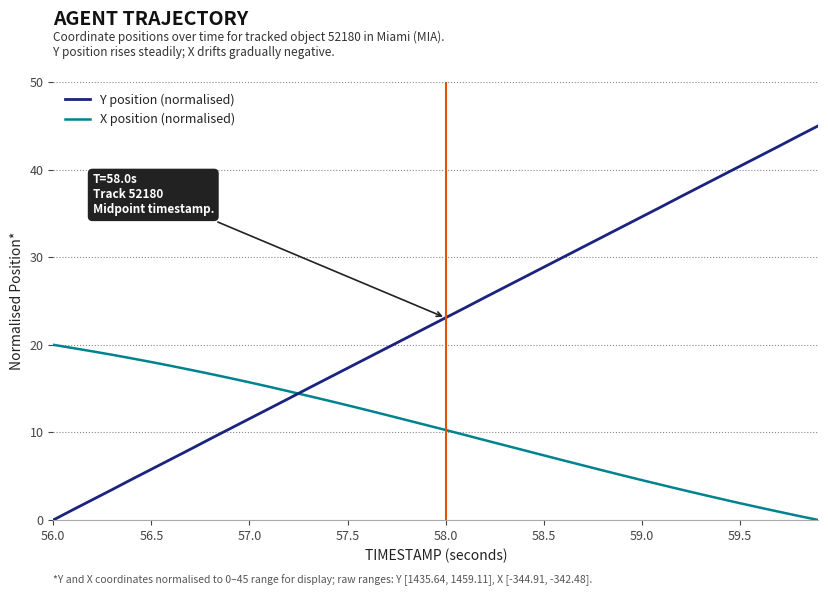

What are all the series names shown in the legend?

Y position (normalised), X position (normalised)